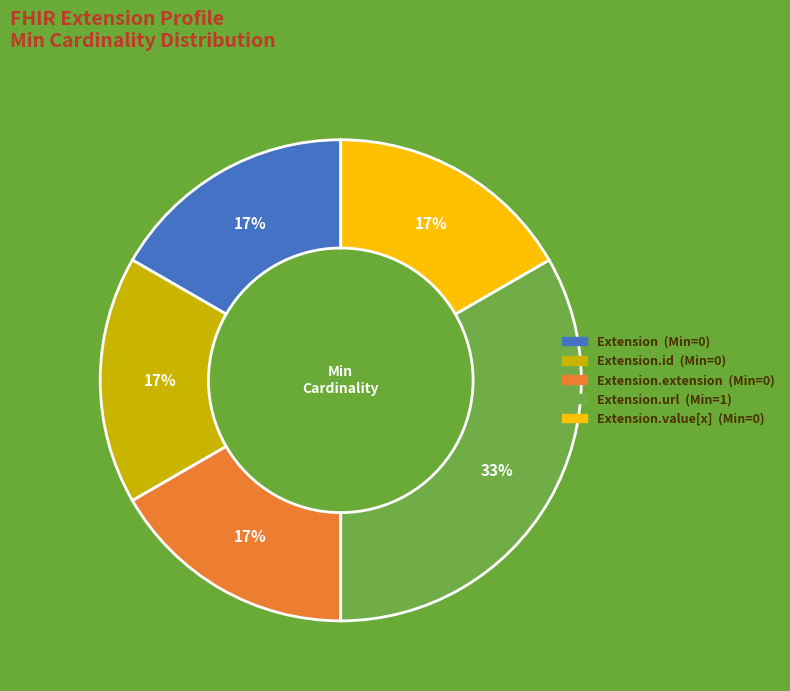

Does any single category account for the majority?

No